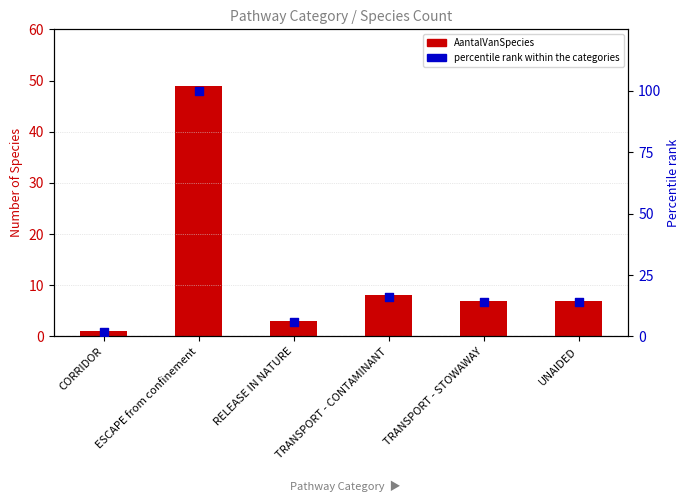

Which series reaches the maximum Y coordinate?

Percentile rank within categories